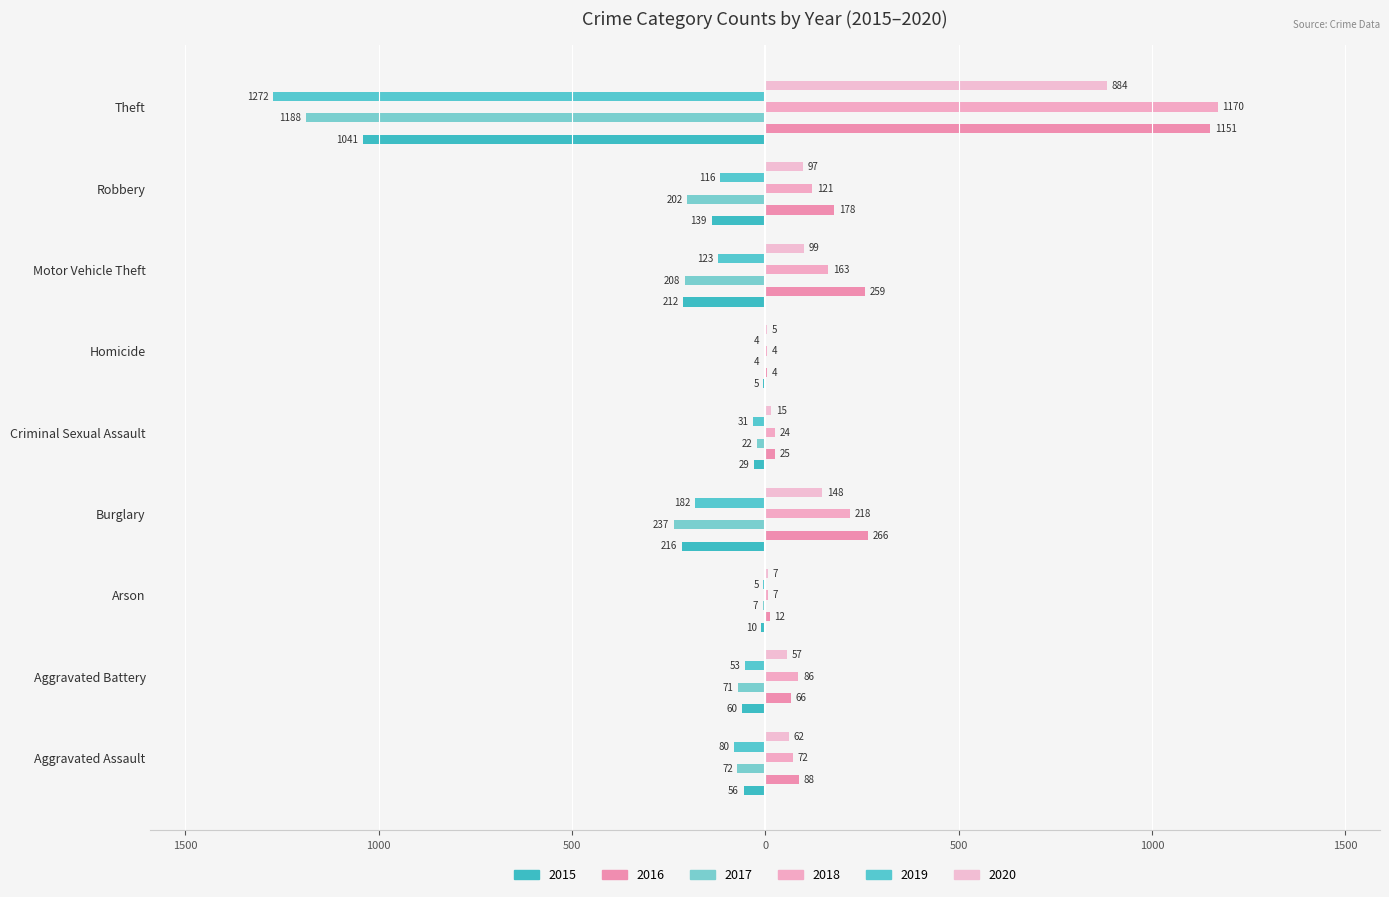

What is the sum of all 2017 values?

-2011